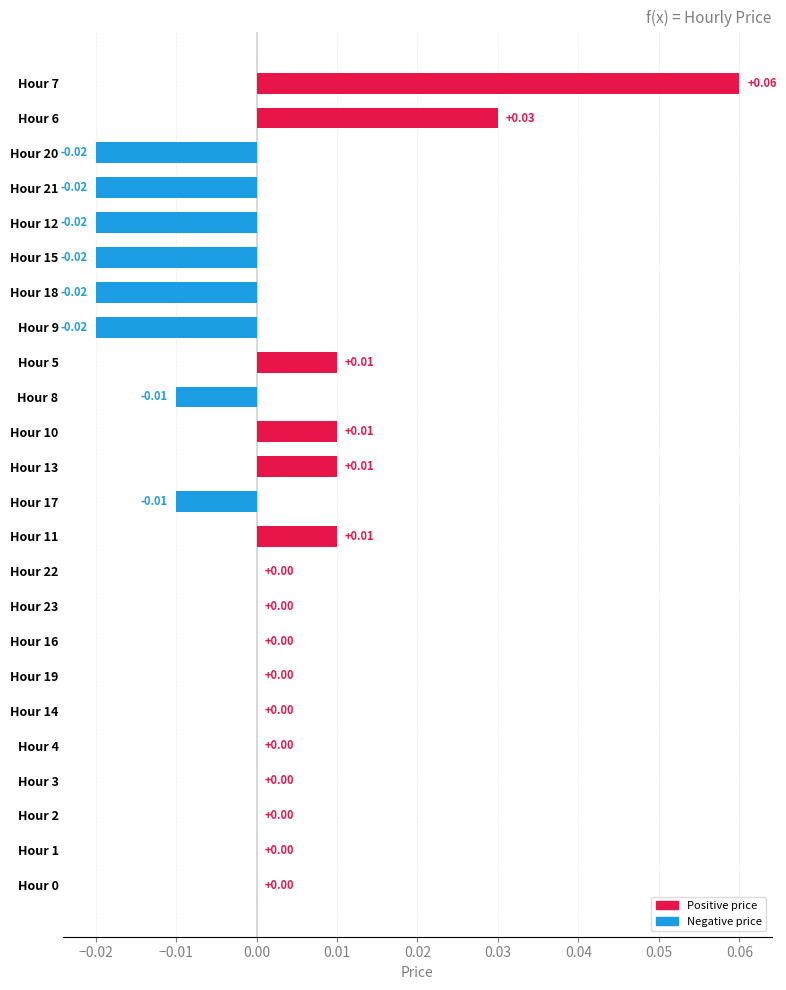

How many values are between 0 and 1?

16